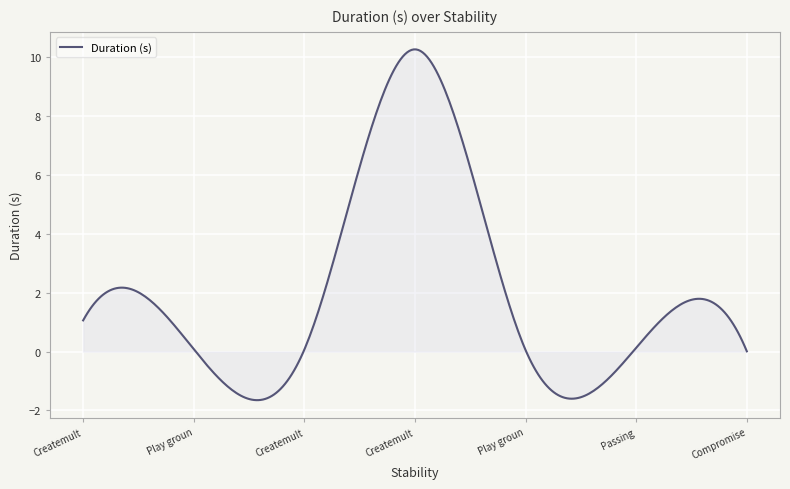

What is the maximum value shown in the chart?

10.3